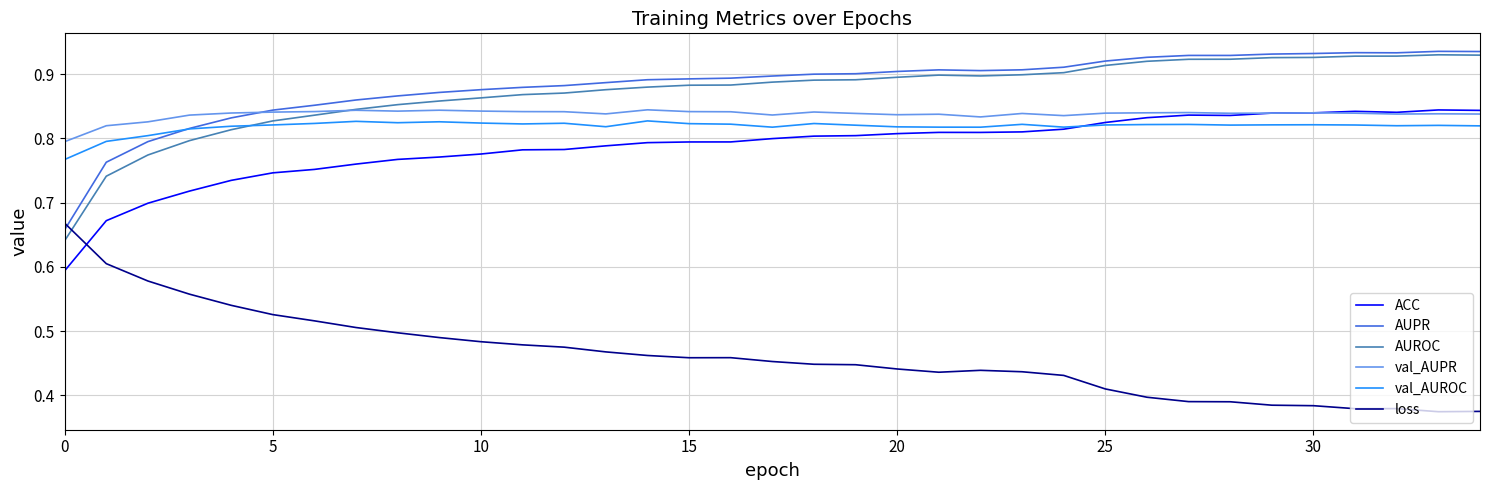

Does the chart have visible grid lines?

Yes